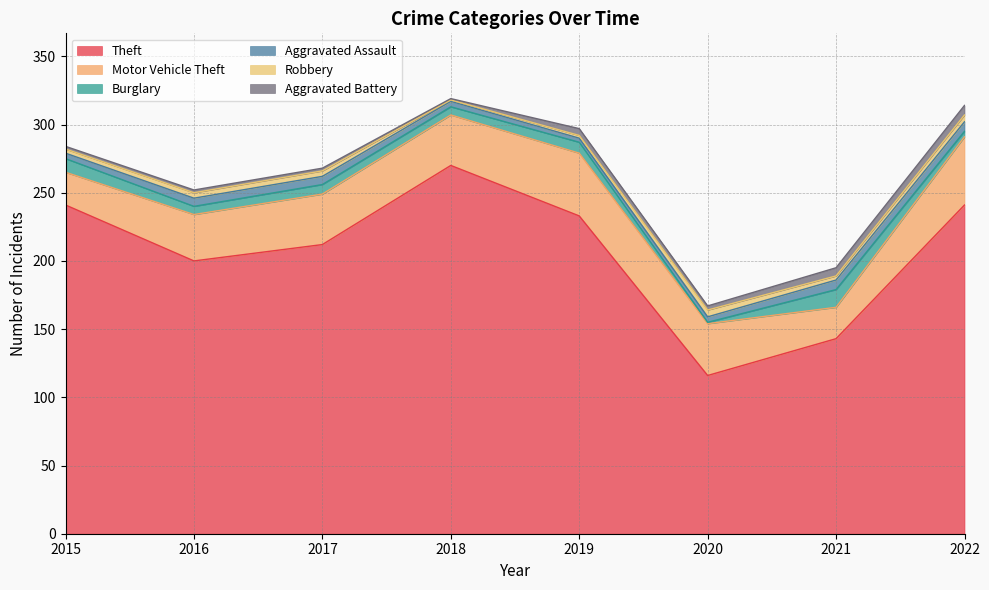

What is the difference between the maximum and minimum values in the Robbery series?

4